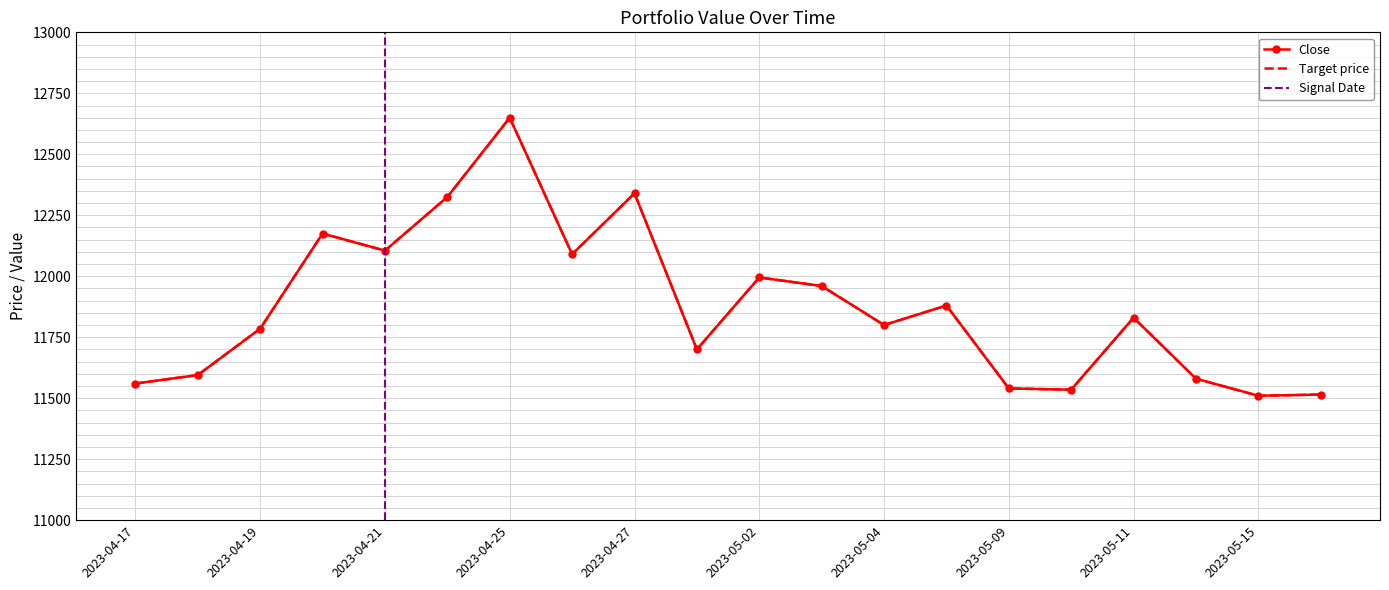

How many interior local valleys does the Close series have?

6